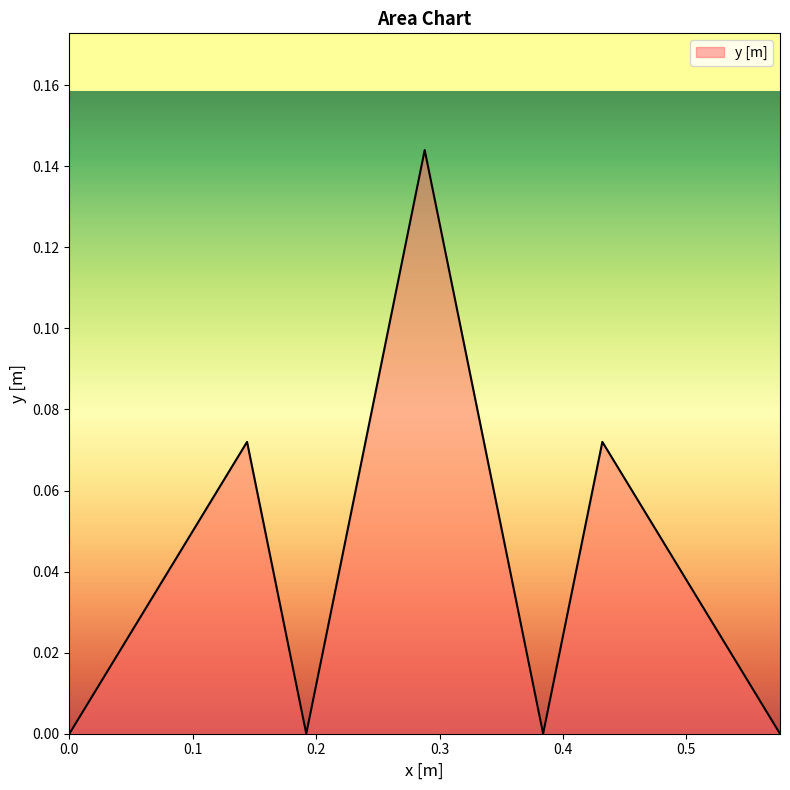

How many interior local peaks (higher than both neighbors) does the data have?

3